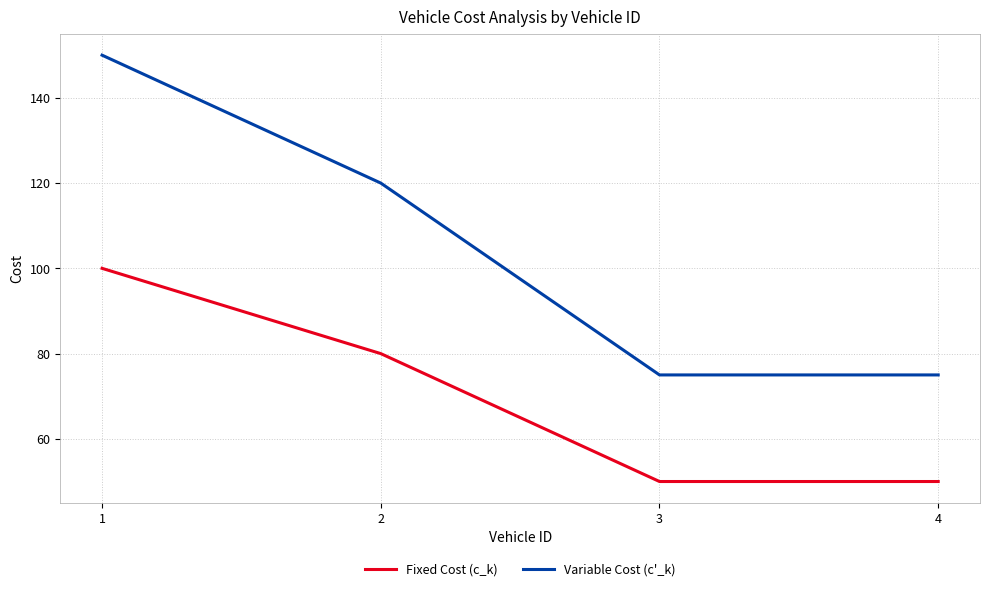

Reading left to right, list all the values displayed in this chart.

Fixed Cost (c_k): 1=100	2=80	3=50	4=50
Variable Cost (c'_k): 1=150	2=120	3=75	4=75